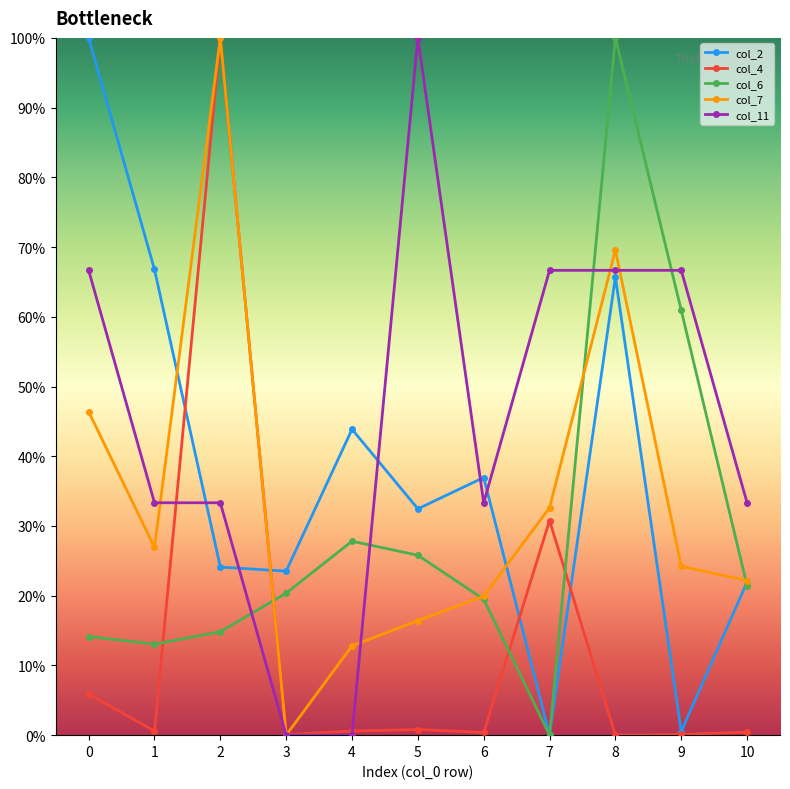

In col_7, how many points are higher than both neighbors (excluding endpoints)?

2